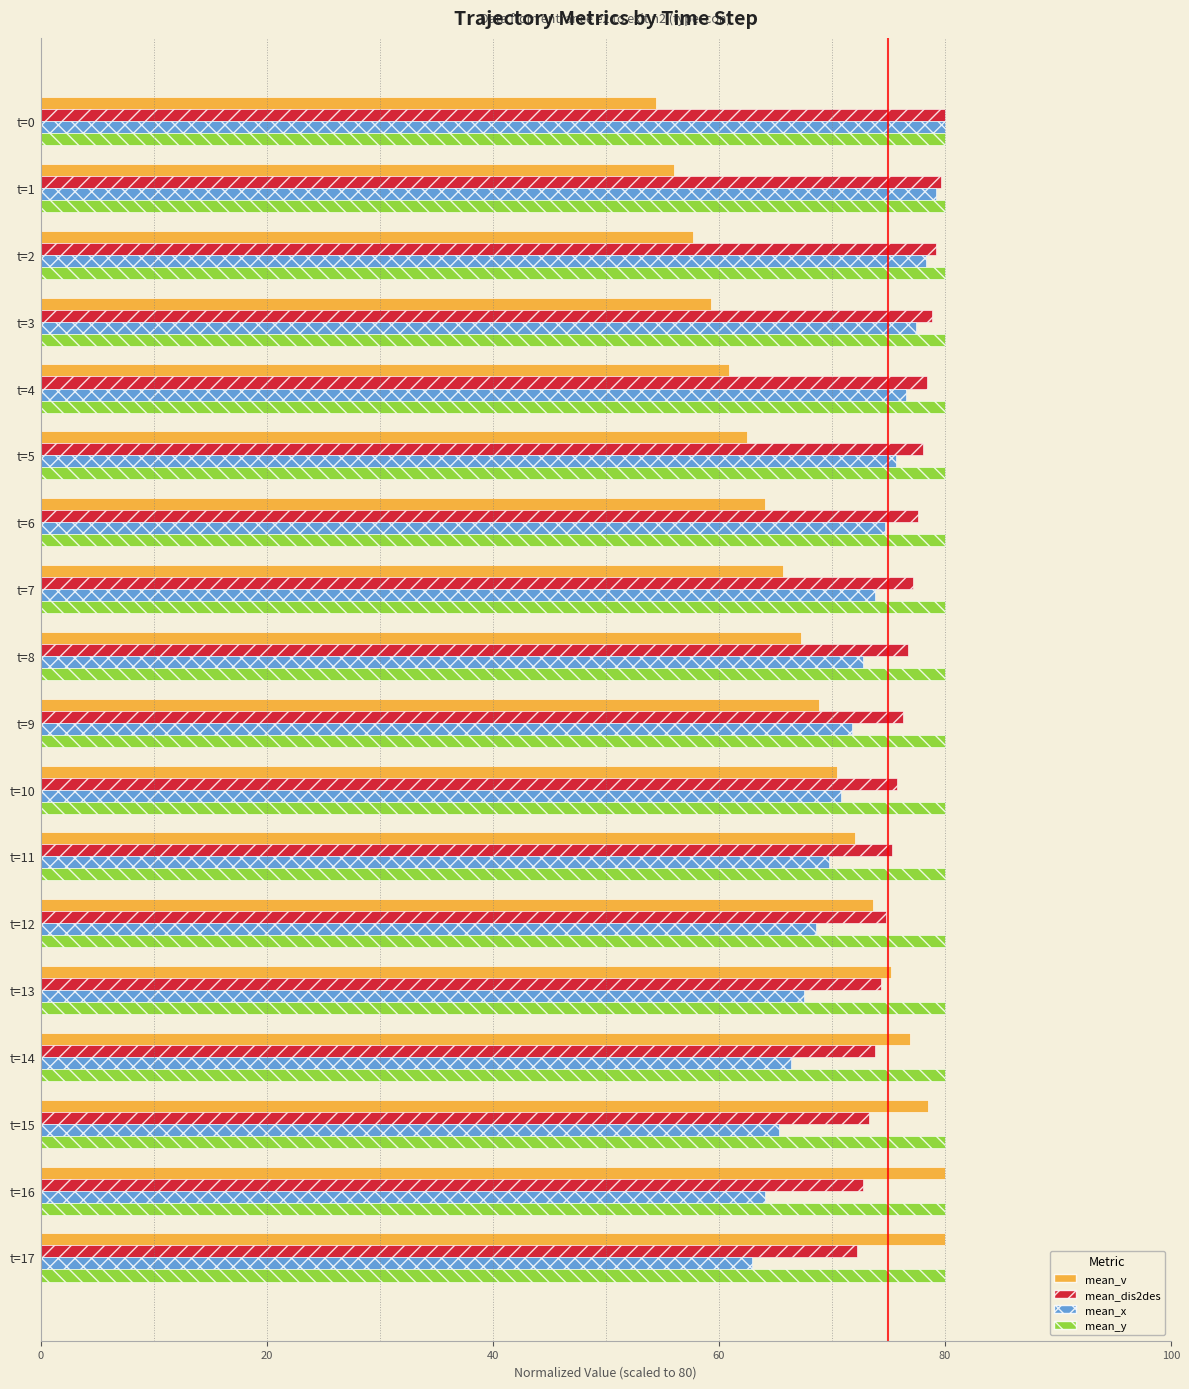

What value does the mean_x series have at t=5?

75.7